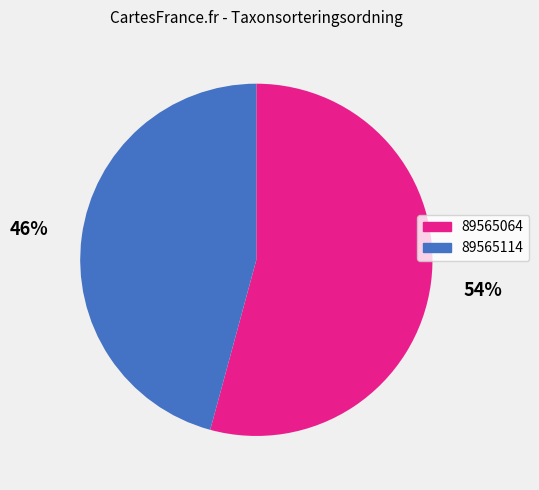

Which slice is the smallest?

89565114